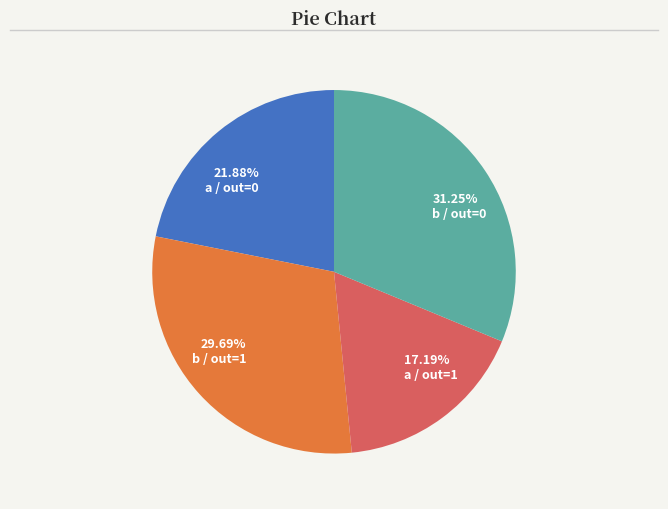

Which has a higher value, a / out=1 or a / out=0?

a / out=0